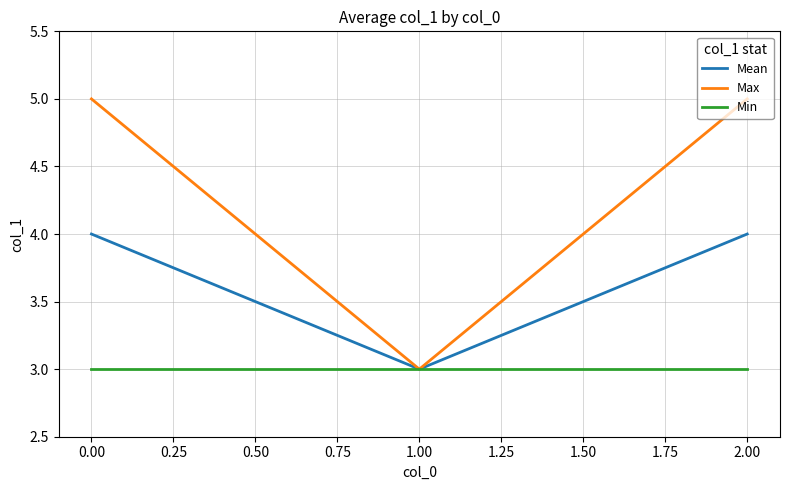

Rank the series by their maximum value, from highest to lowest.

Max, Mean, Min